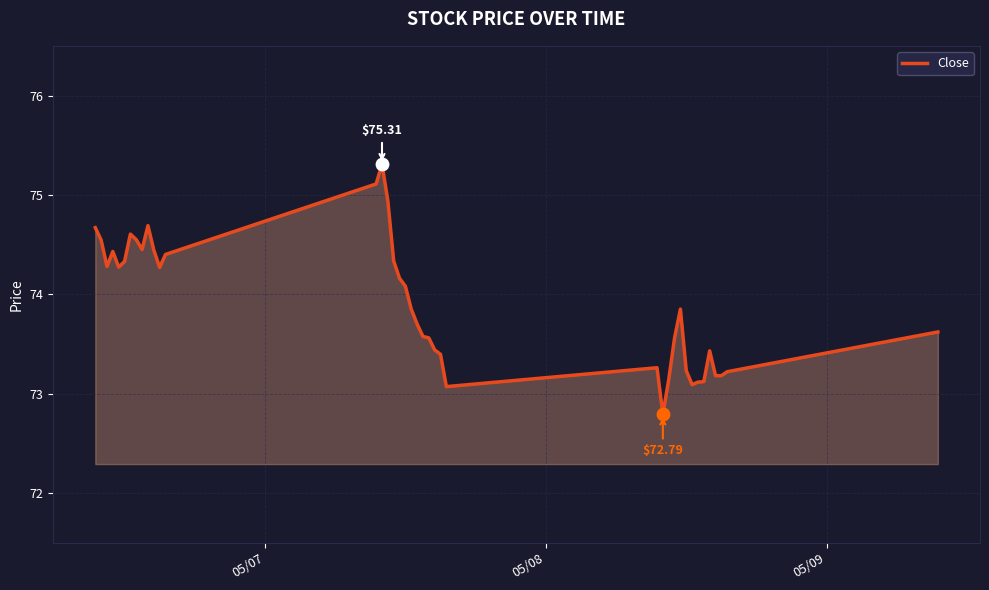

What is the greatest value displayed?

75.3